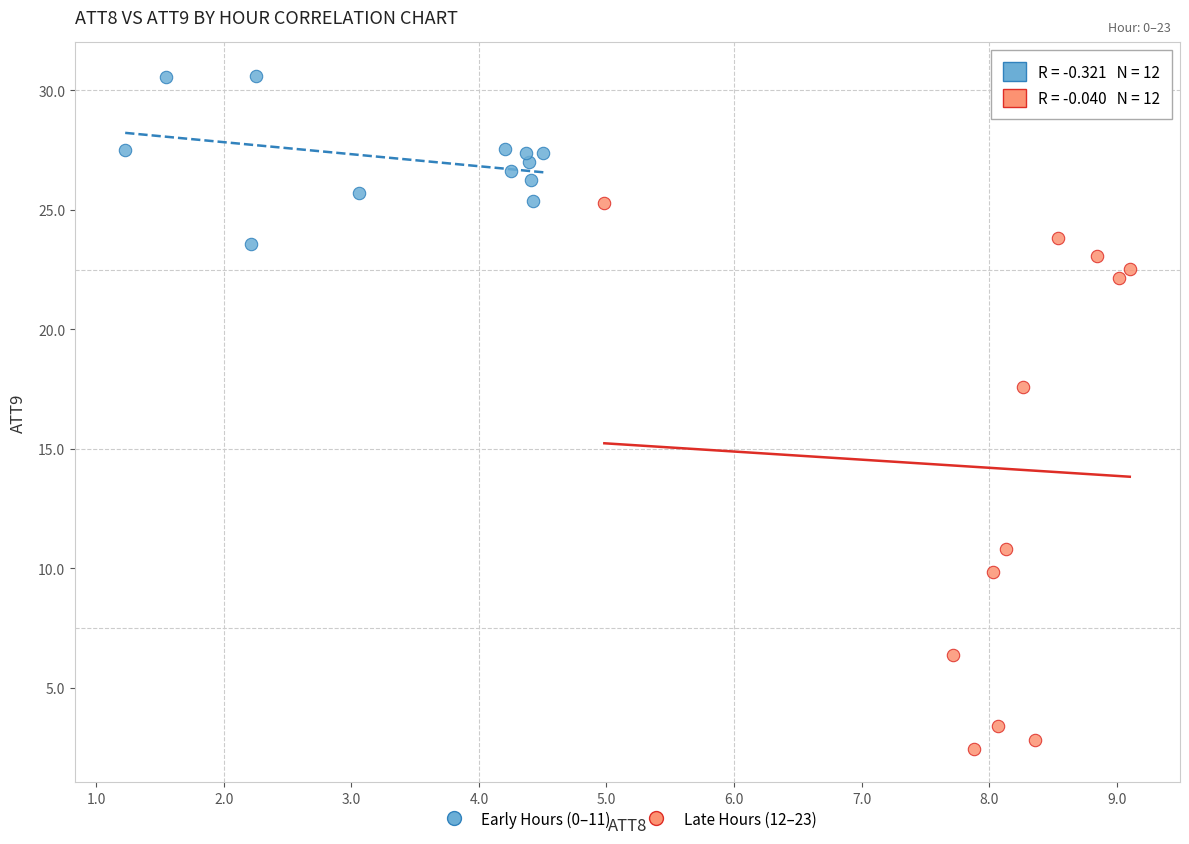

Which series contains the lowest Y value?

Late Hours (12–23)